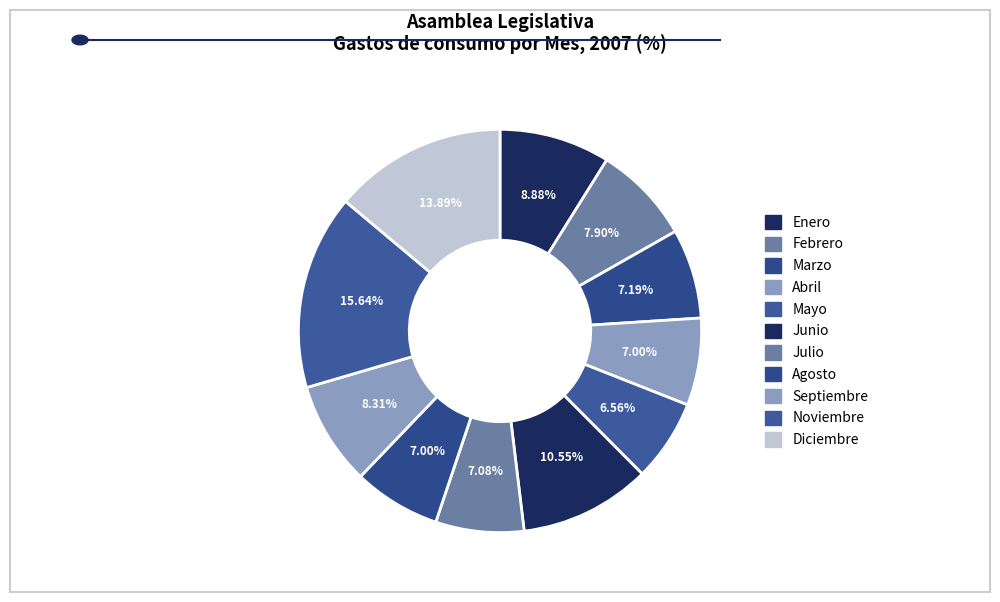

How many segments does this pie chart have?

11